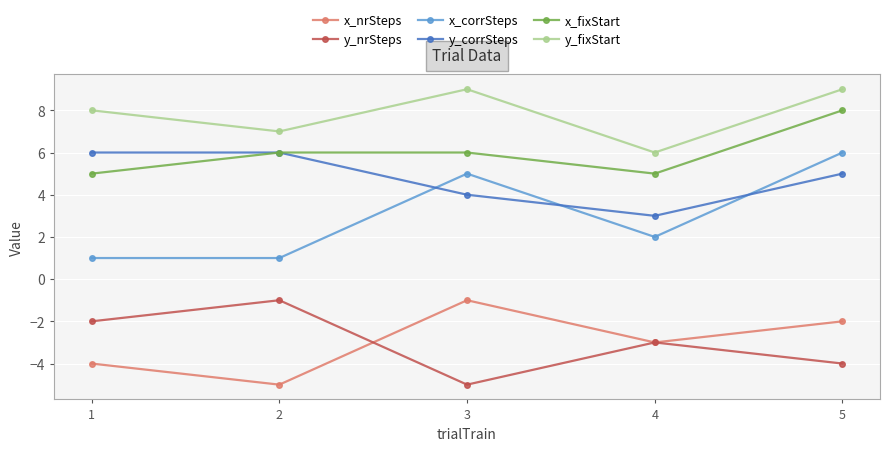

What is the greatest value displayed?

9